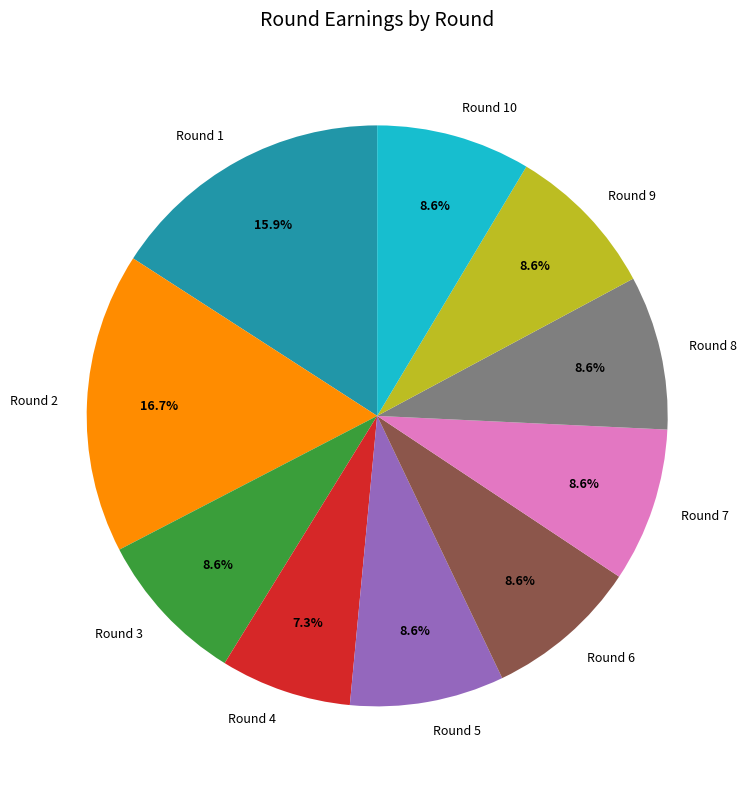

Does Round 7 account for over 50% of the chart?

No